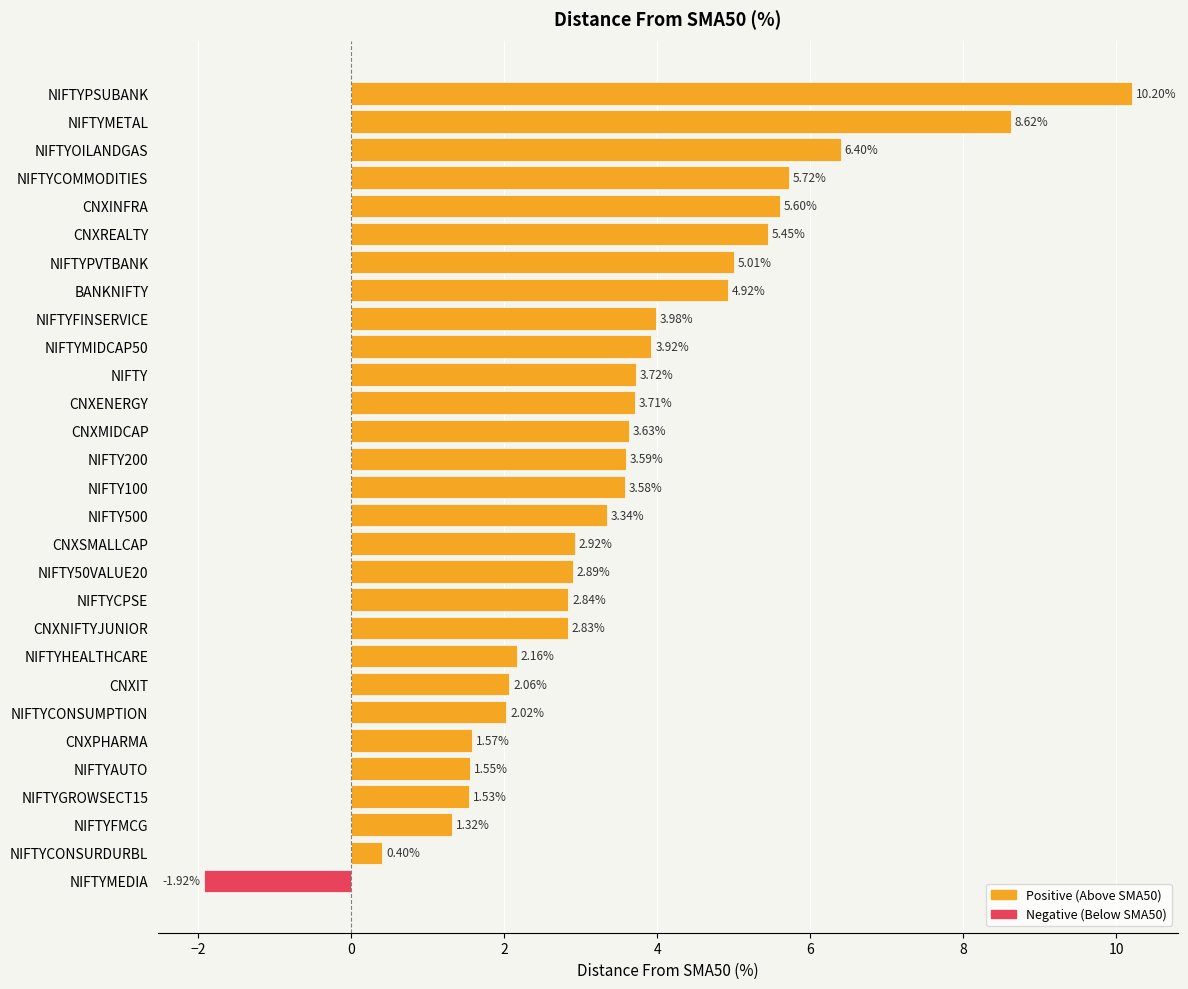

What is the ratio of the value at NIFTY100 to the value at NIFTYFMCG?

2.7